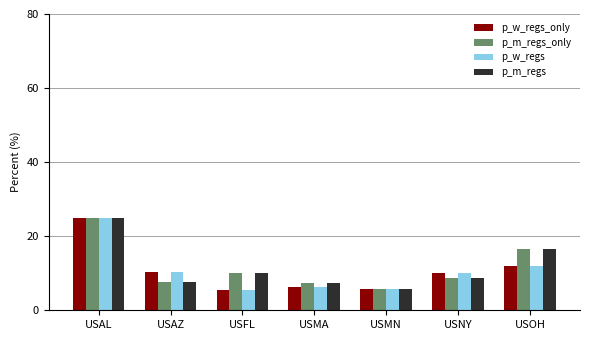

What is the label of the 2nd bar from the left?

USAZ